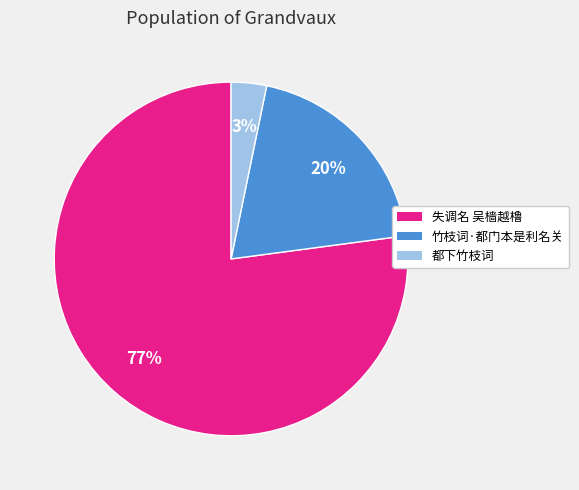

Is there any slice that represents more than half of the pie?

Yes